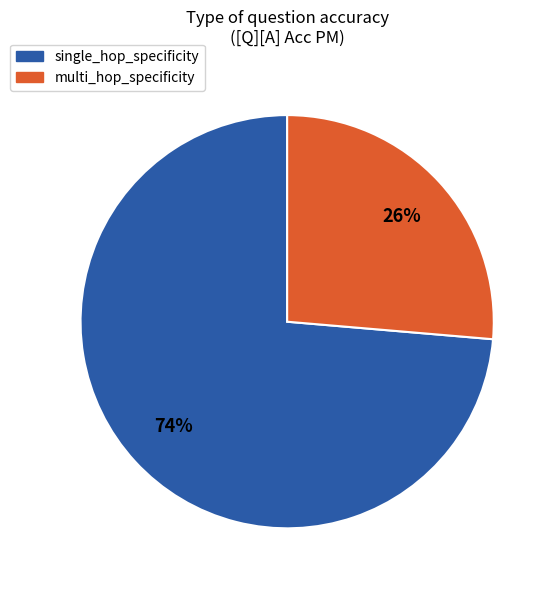

How many slices are in this pie chart?

2